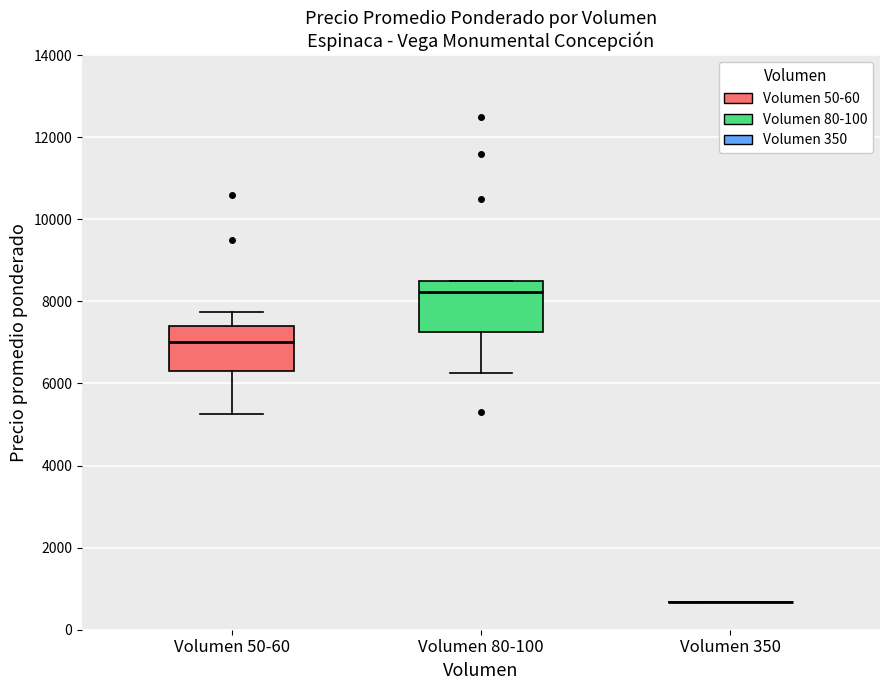

Reading left to right, read every box against the y-axis: the position of its median line, the range the box covers, and the ends of its whiskers. The values are not printed on the chart, so give them approximately, as read against the axis.

Volumen 50-60: median 7000, box 6400 to 7400, whiskers 5200 to 7800
Volumen 80-100: median 8200, box 7200 to 8600, whiskers 6200 to 8600
Volumen 350: box collapsed to a line at 600, whiskers 600 to 600